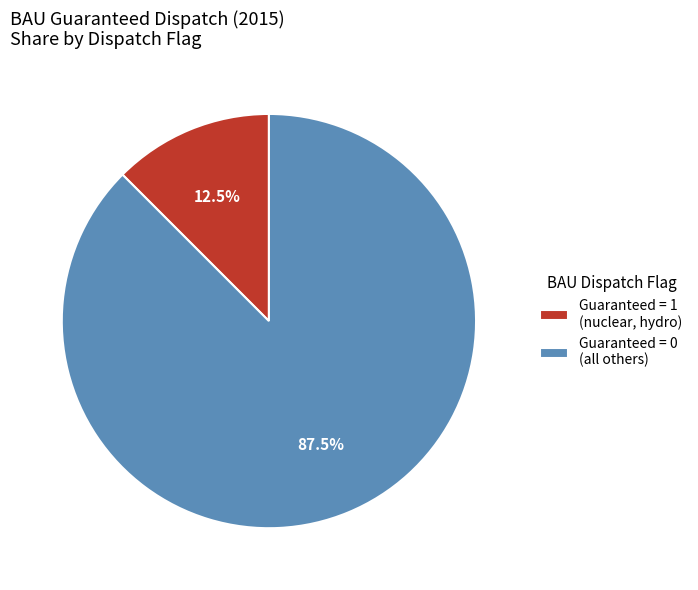

Which slice is the largest?

Guaranteed = 0 (all others)